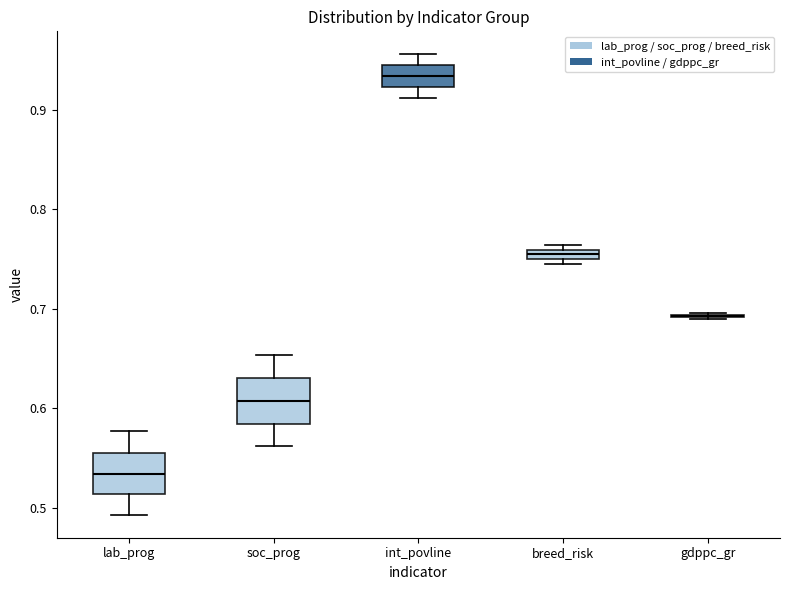

Where does the median line of the box for soc_prog sit on the y-axis? The values are not printed on the chart, so give them approximately, as read against the axis.

0.61